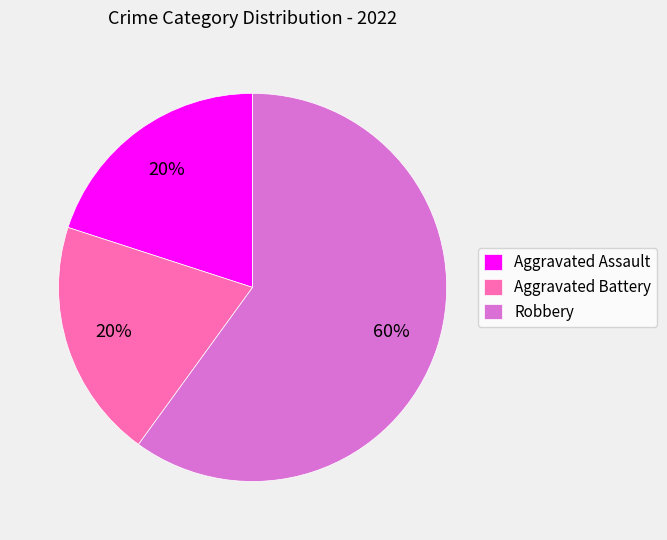

What is the ratio of the value at Aggravated Battery to the value at Robbery?

0.3